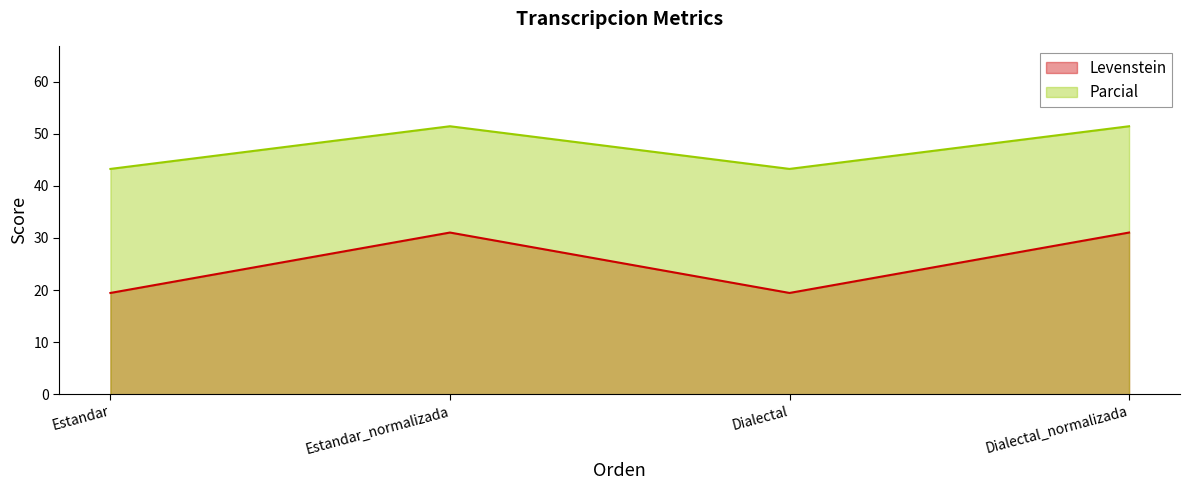

At which label does Levenstein first exceed 31?

Estandar_normalizada